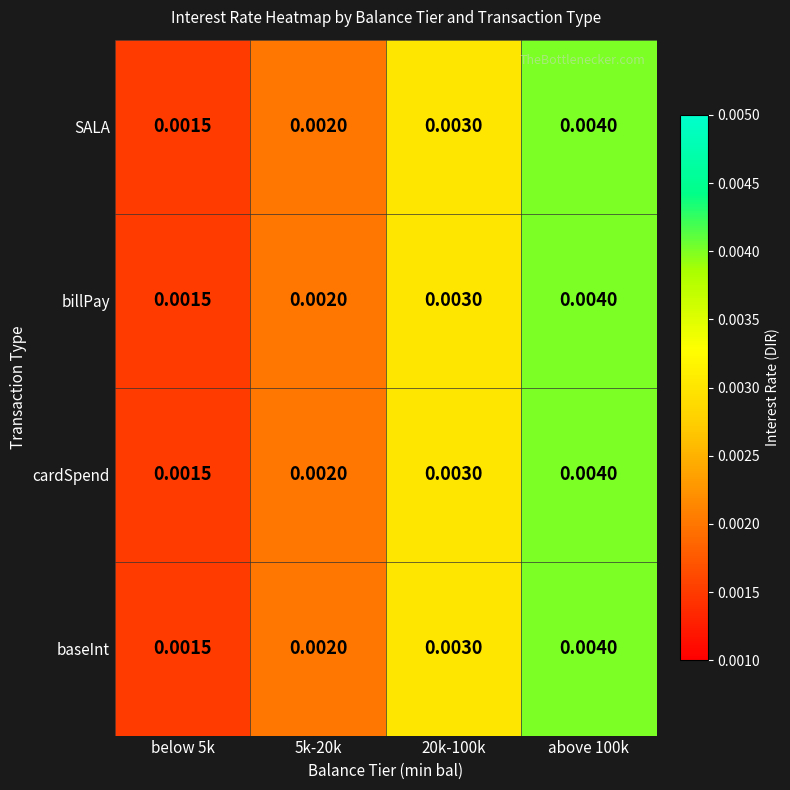

Is the value of billPay at 20k-100k greater than the value of baseInt at 5k-20k?

Yes